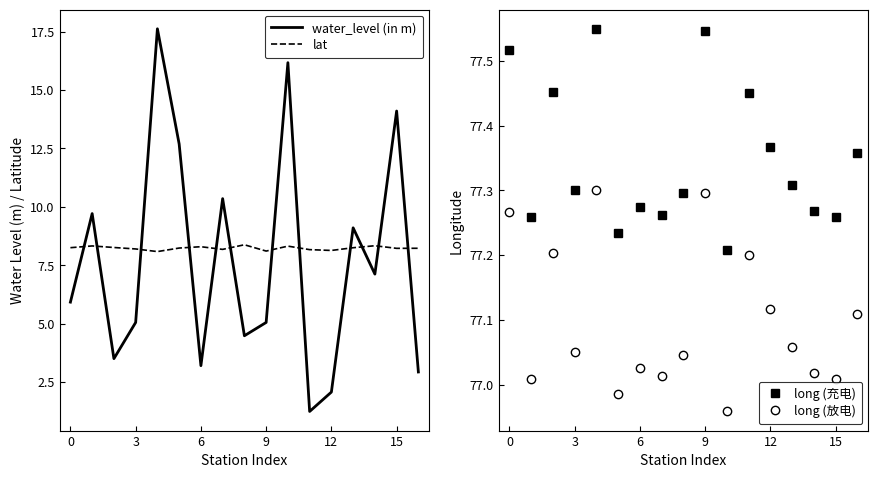

Between 13 and 16, which is larger?

13